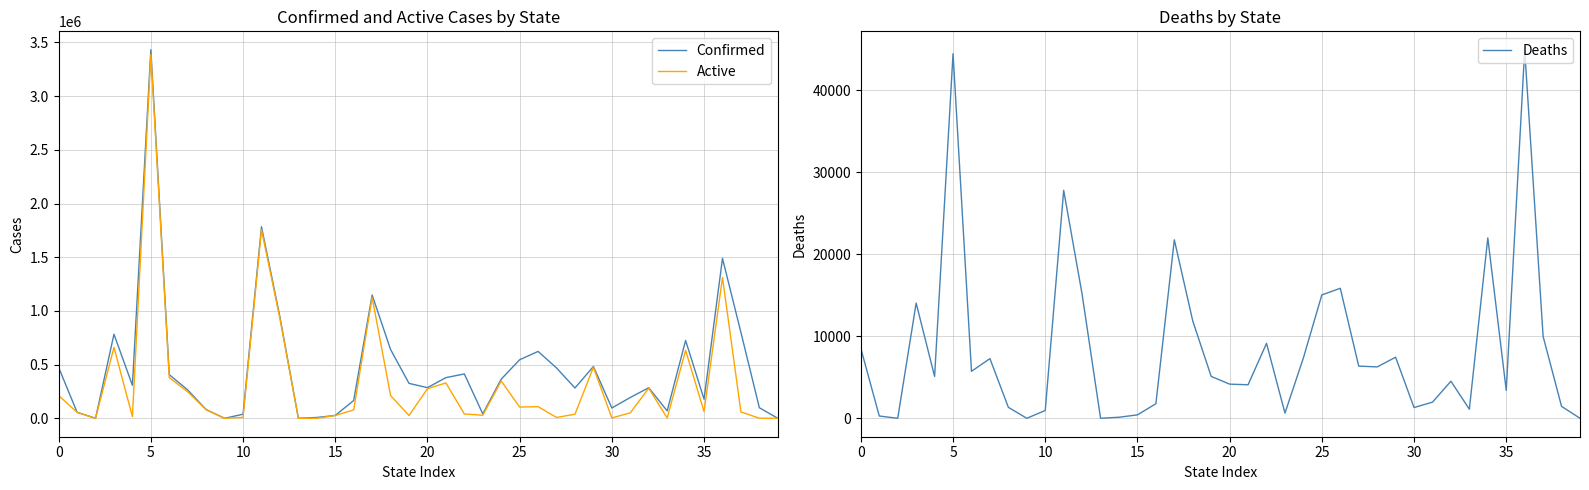

What is the label of the 28th point from the left?

27